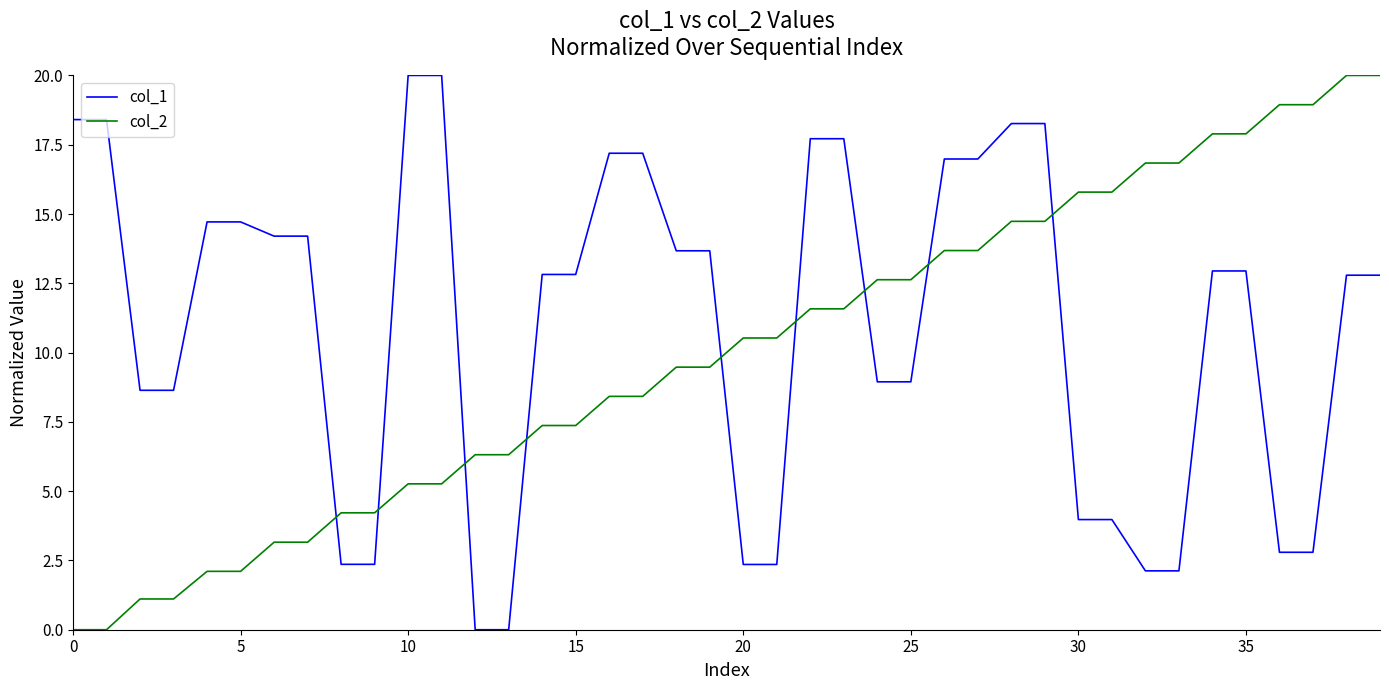

List the series in order of their overall mean, highest first.

col_1, col_2